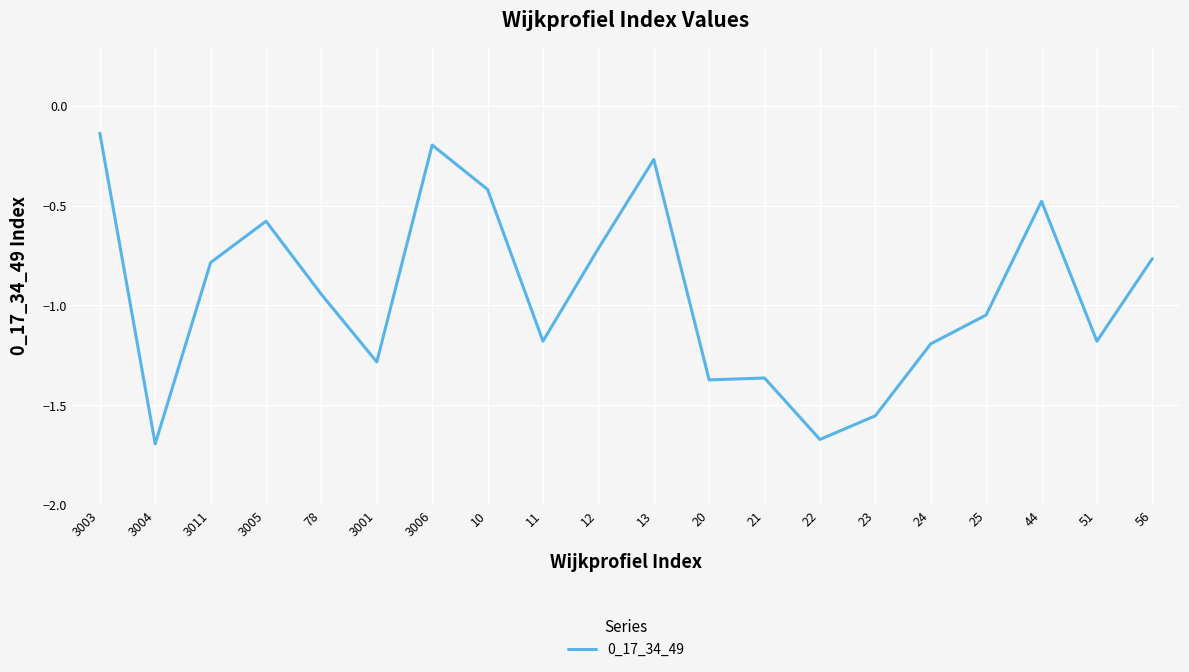

Which label corresponds to the largest value in the chart?

3003